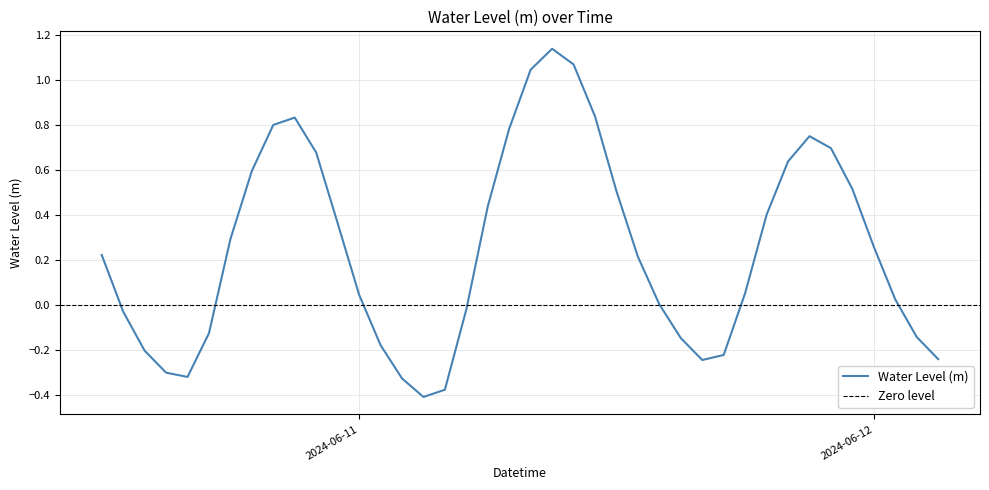

The value at 2024-06-11 10:00:00 is 1.1. True or false?

True